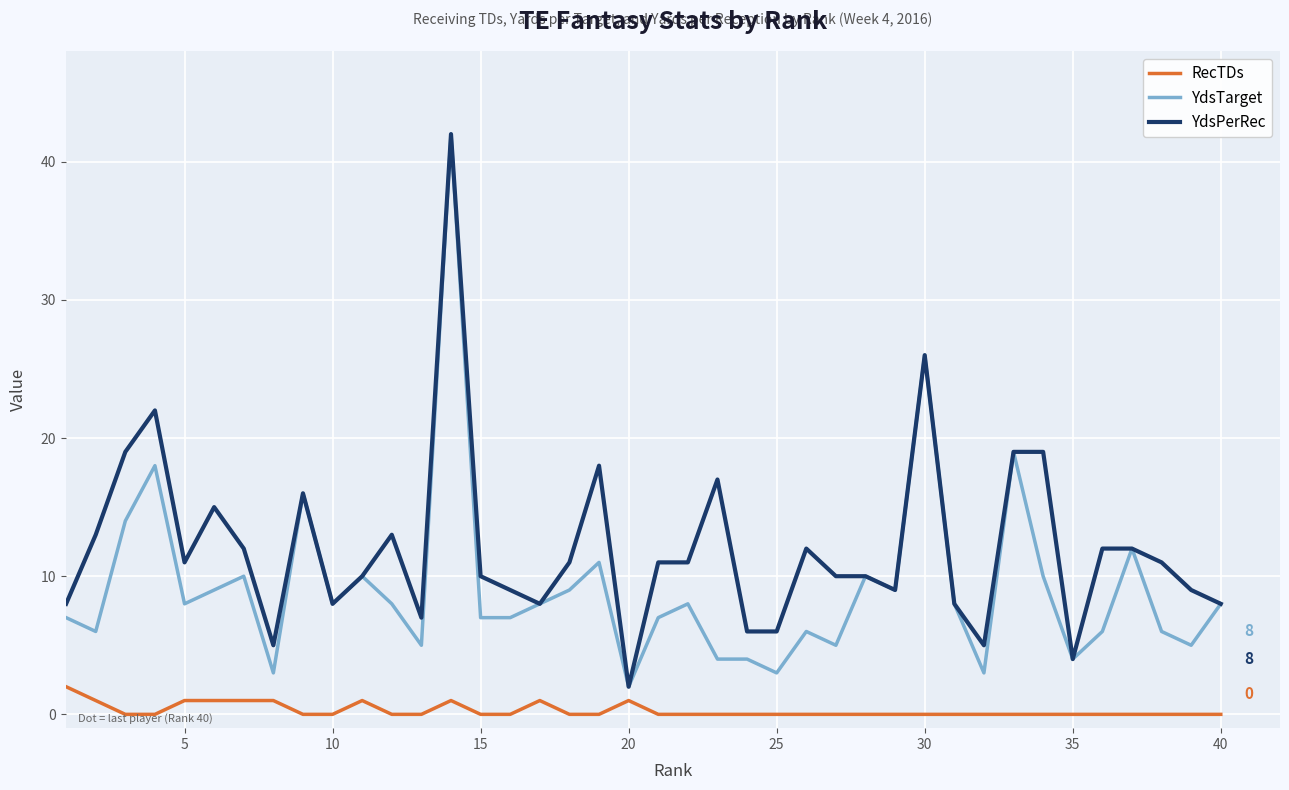

True or false: RecTDs and YdsPerRec cross at least once.

False